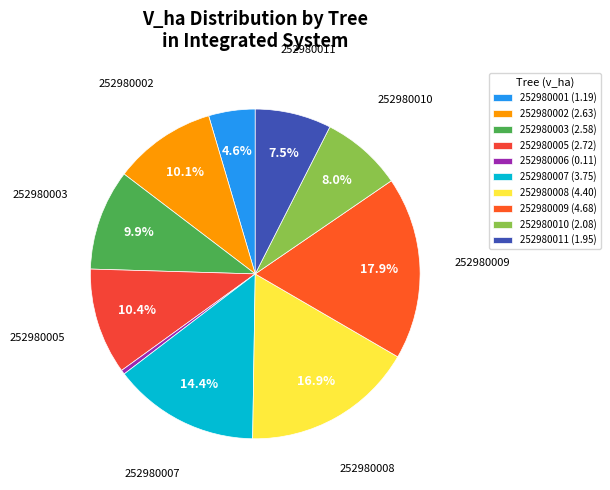

To the nearest percent, what is the difference between the largest and smallest slice percentages?

18%